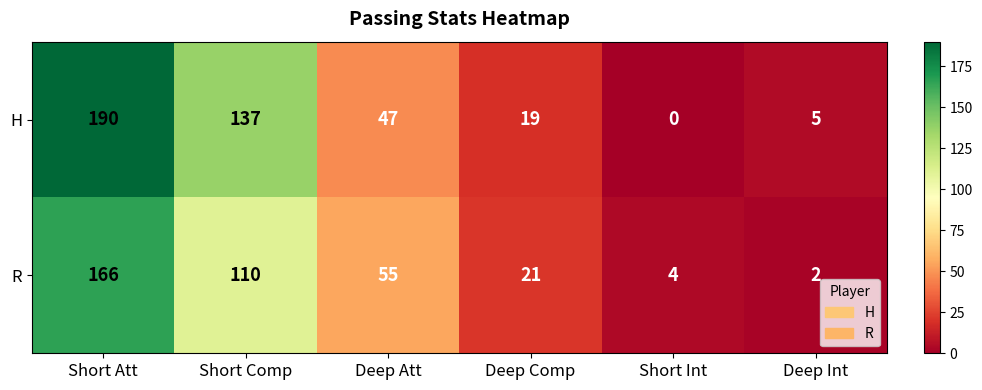

List the series in order of their peak value, highest first.

H, R